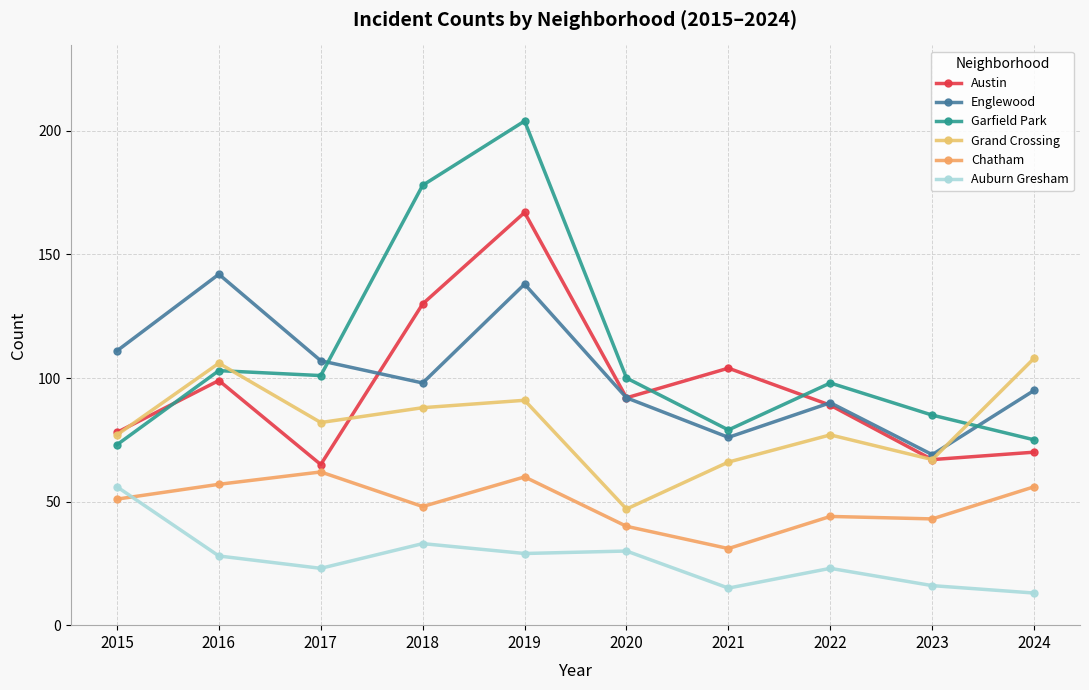

True or false: Chatham and Englewood intersect in this chart.

False